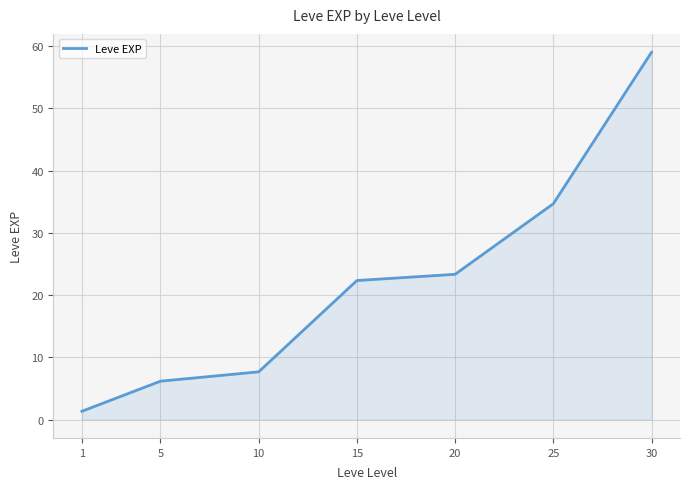

What is the difference between the values at 15 and 5?

16.2